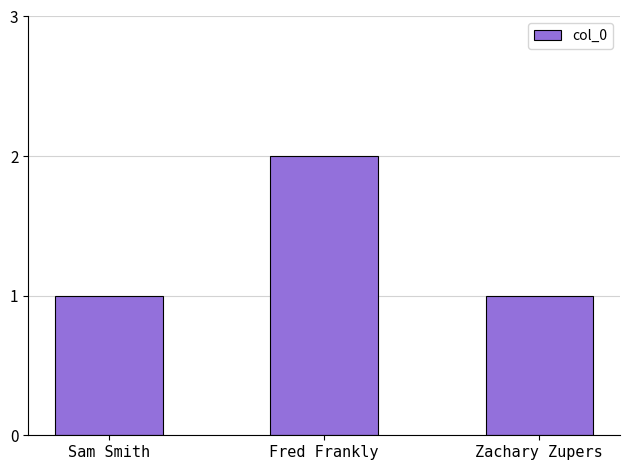

At which category does the chart reach its peak across all series?

Fred Frankly